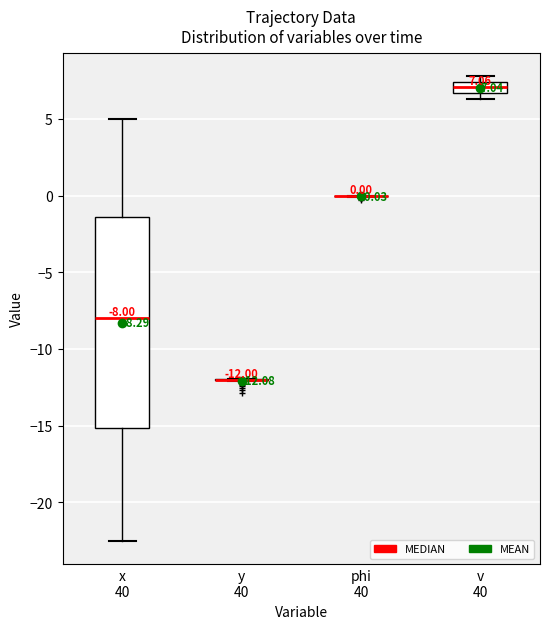

Comparing the boxes themselves (not the whiskers), which one is the tallest?

x 40